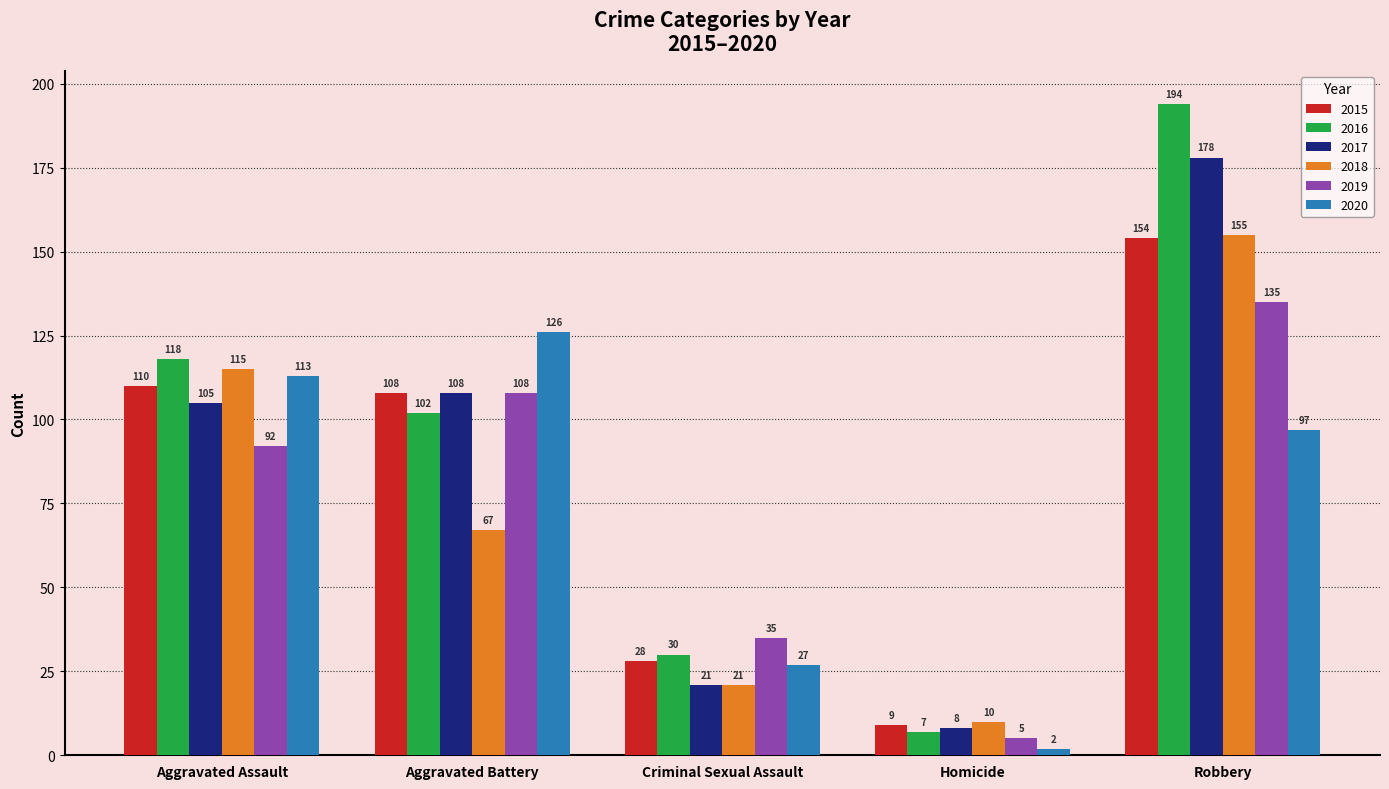

What is the minimum value shown in the chart?

2